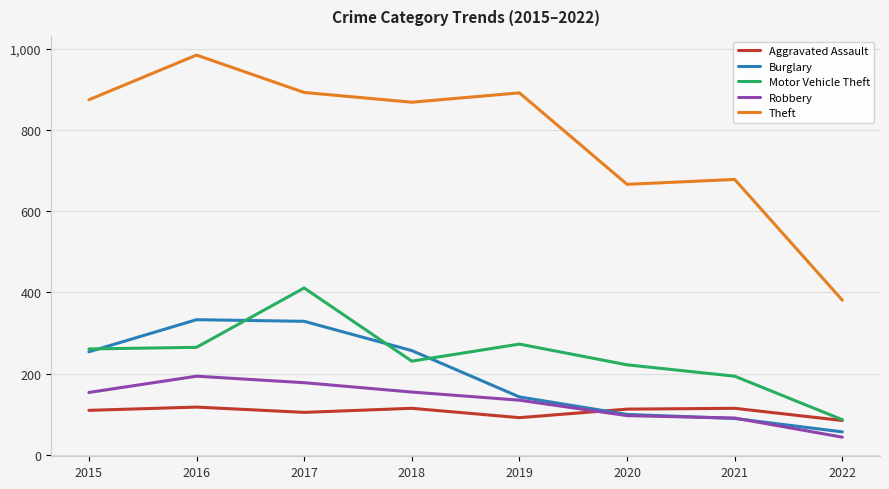

What is the lowest value of the Theft series?

381